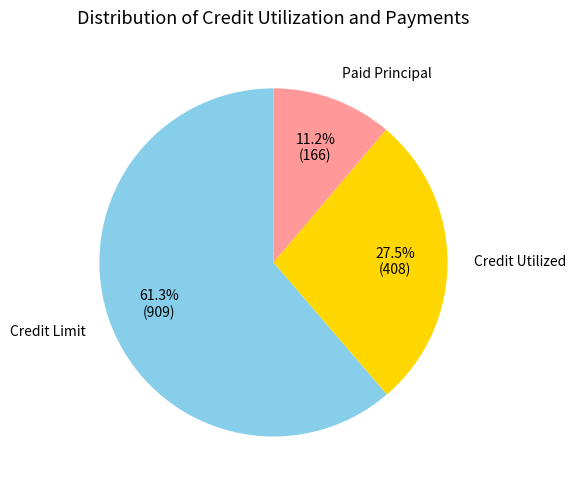

Is Credit Limit the majority of the pie?

Yes